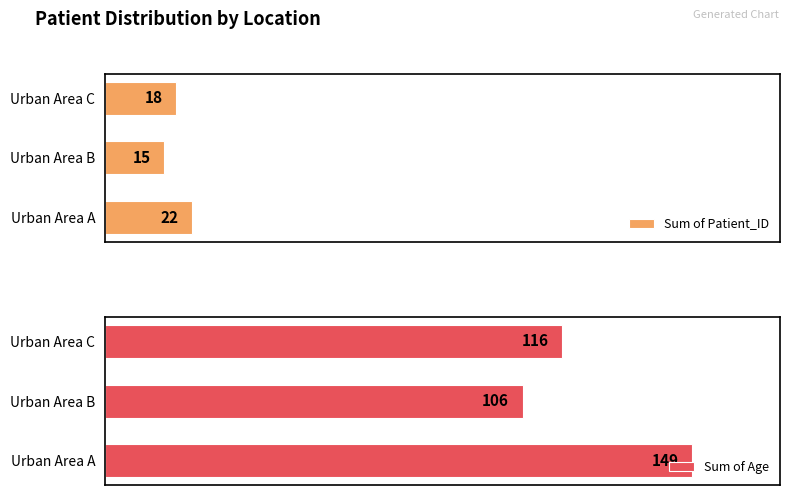

Where is Sum of Patient_ID nearest to the value 18?

Urban Area C